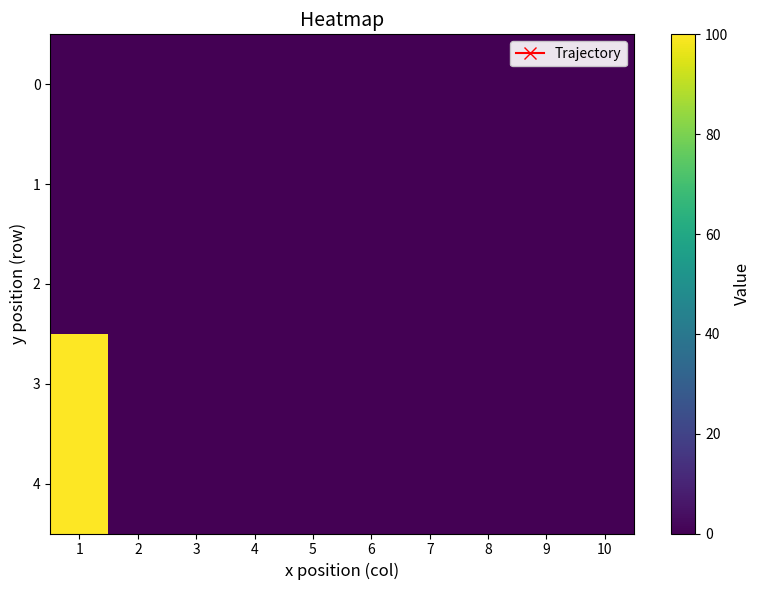

At how many categories does at least one series exceed 8?

1